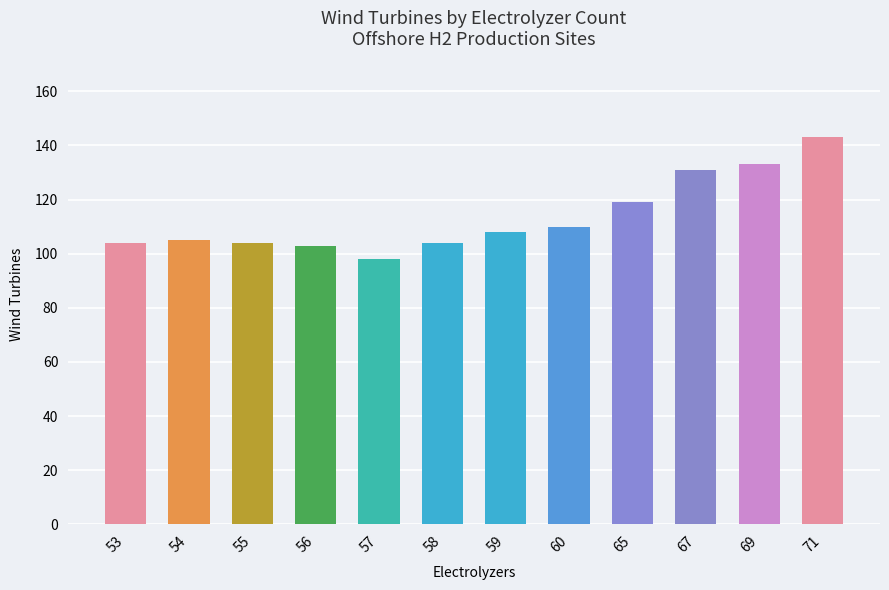

What is the change in value from 59 to 69?

+25